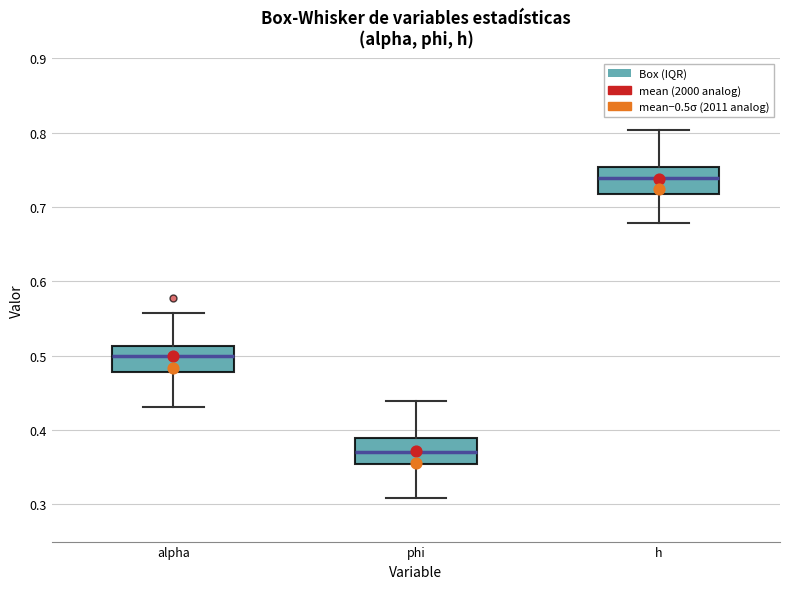

Reading left to right, transcribe this box plot: for each box, give where its median line is, the range the box spans, and where its two whiskers end, as read against the y-axis. The values are not printed on the chart, so give them approximately, as read against the axis.

alpha: median 0.50, box 0.48 to 0.51, whiskers 0.43 to 0.56
phi: median 0.37, box 0.35 to 0.39, whiskers 0.31 to 0.44
h: median 0.74, box 0.72 to 0.75, whiskers 0.68 to 0.80